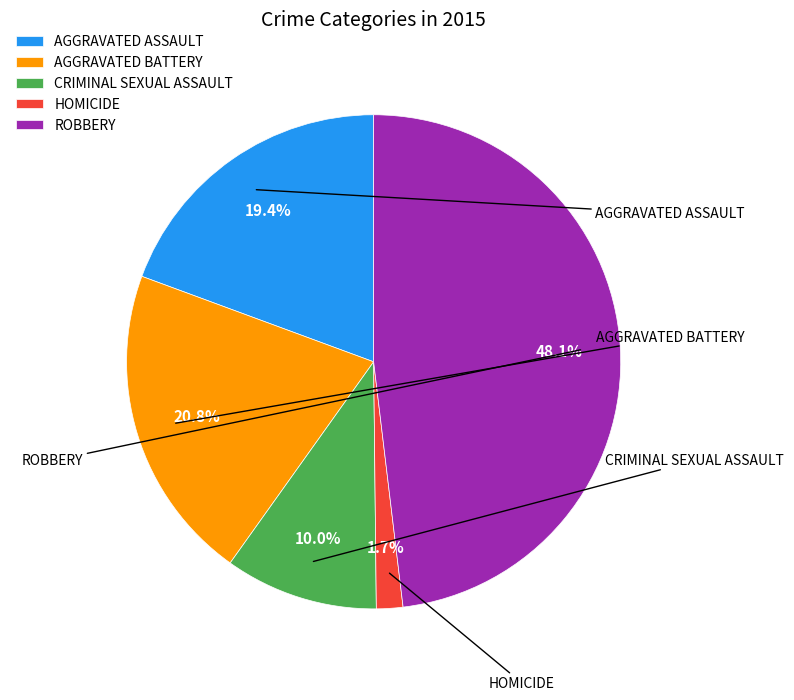

Which slice is the smallest?

HOMICIDE